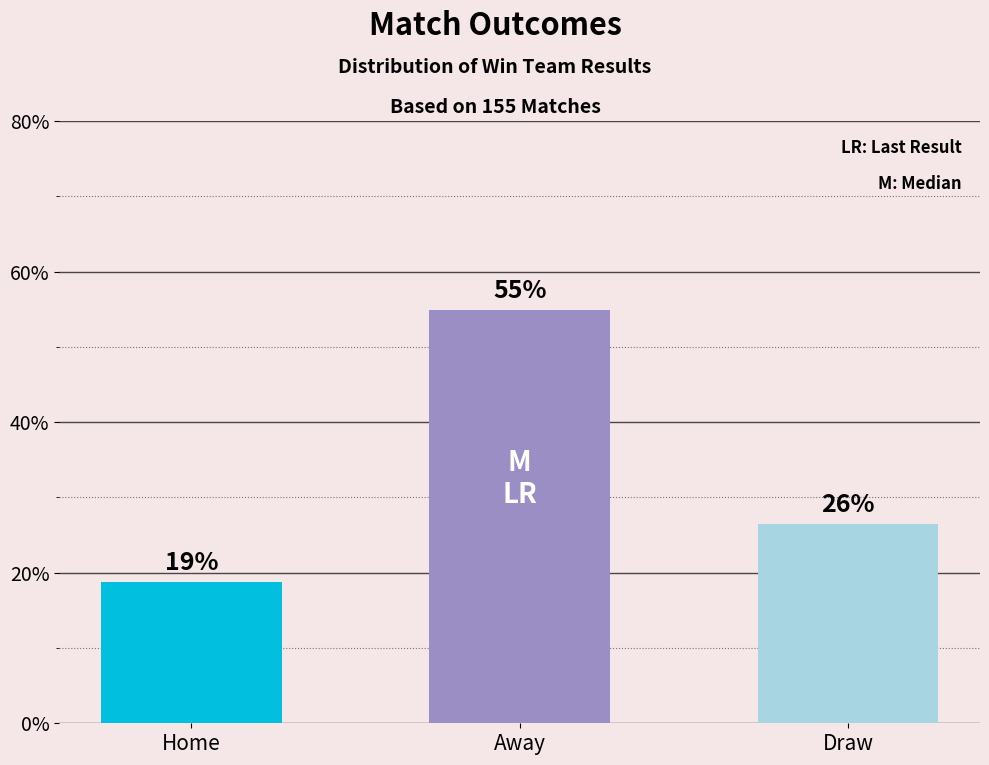

The chart shows a value of 16.7 at Away. True or false?

False